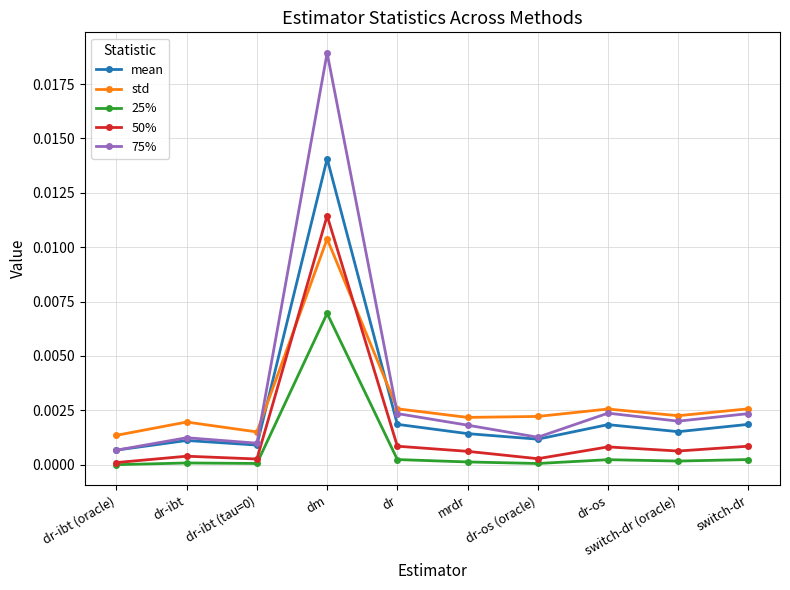

Which series has the widest spread of values?

75%